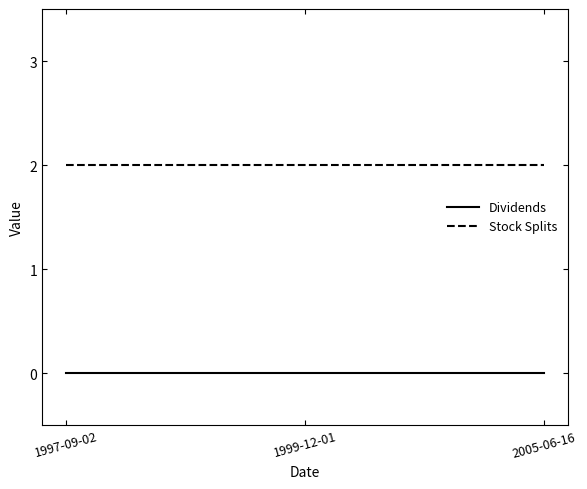

The value of Dividends at 2005-06-16 is 0. True or false?

True